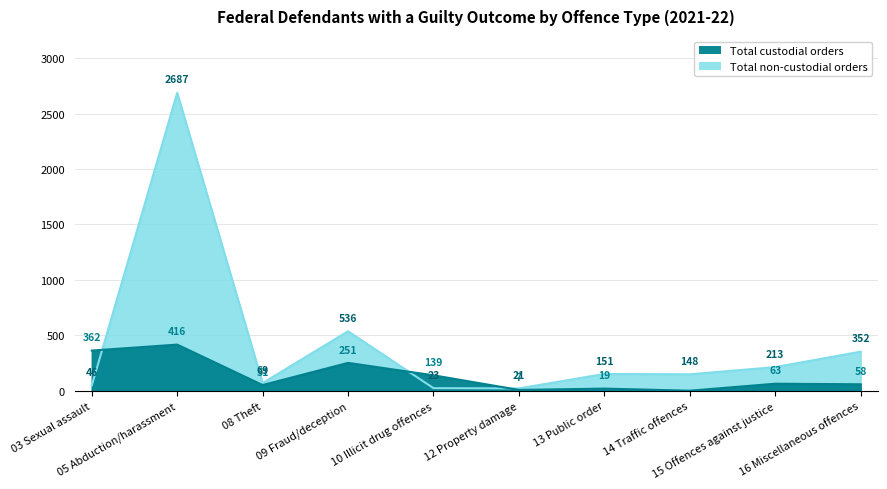

What is the maximum value for Total custodial orders?

416